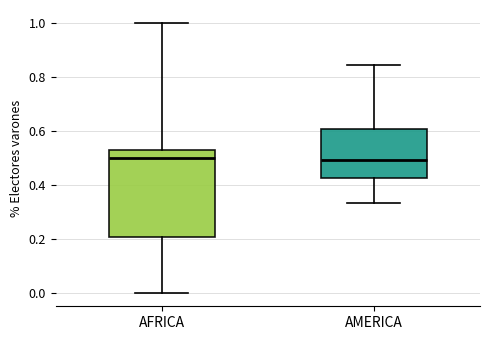

Where is the lower edge of the box for AMERICA on the y-axis? The values are not printed on the chart, so give them approximately, as read against the axis.

0.42